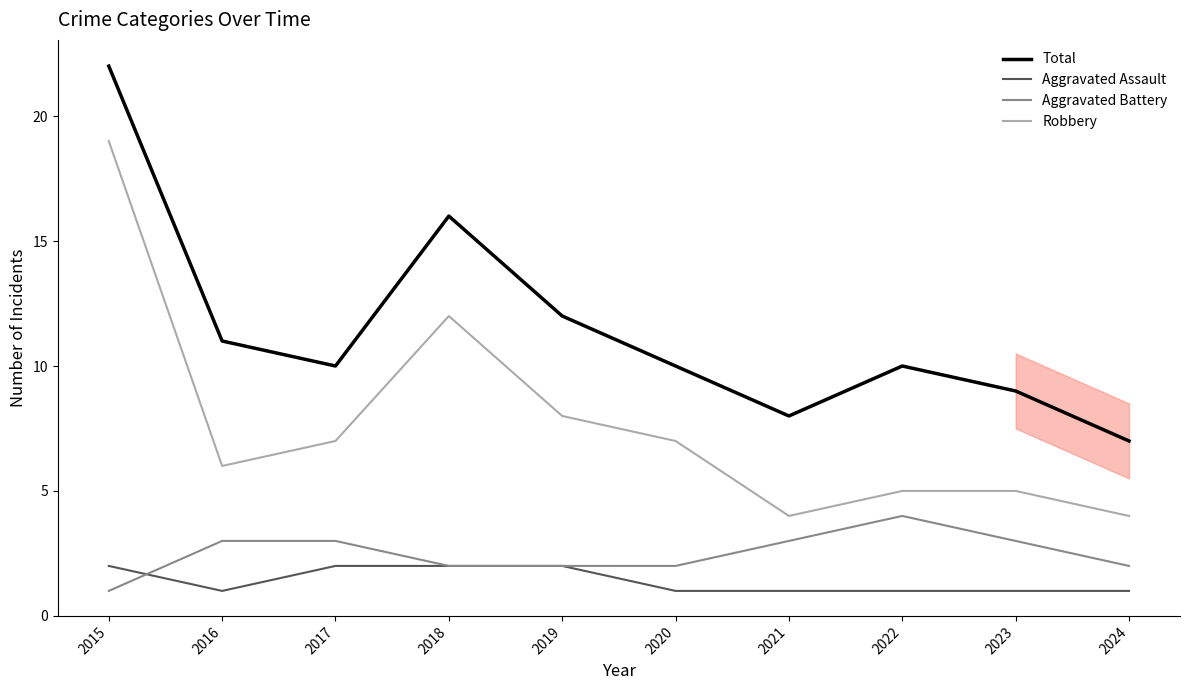

At 2023, list the series in order from largest to smallest.

Total, Robbery, Aggravated Battery, Aggravated Assault